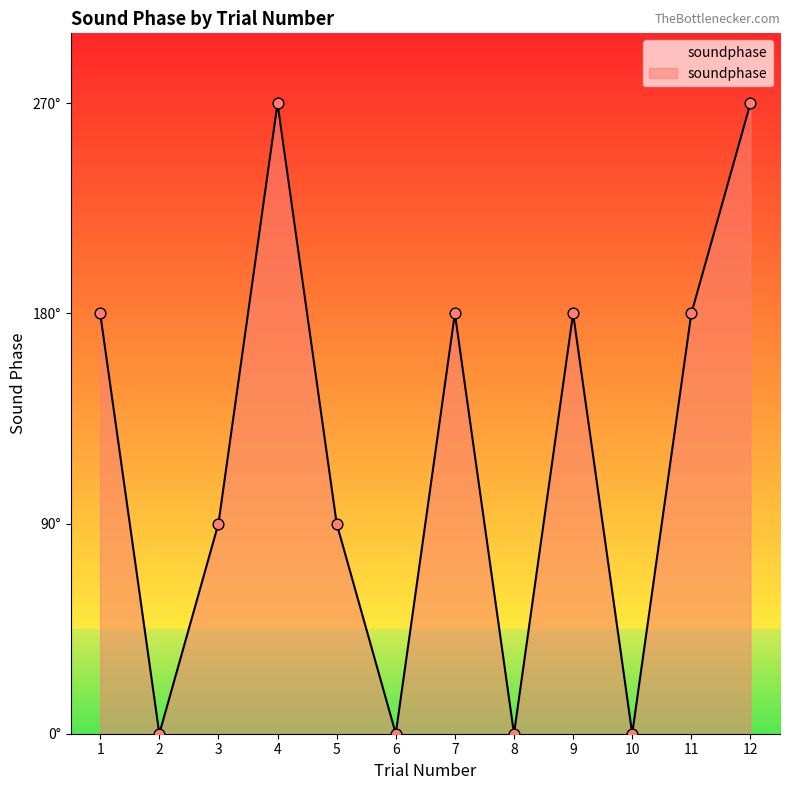

What is the change in value from 2 to 9?

+180